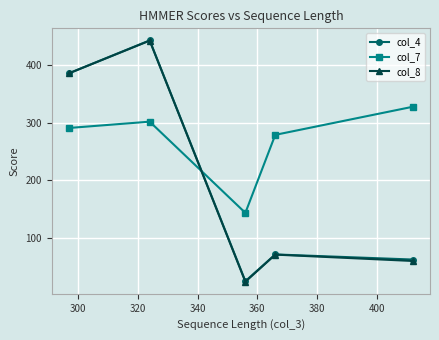

True or false: col_7 has more than 2 interior local peaks.

False